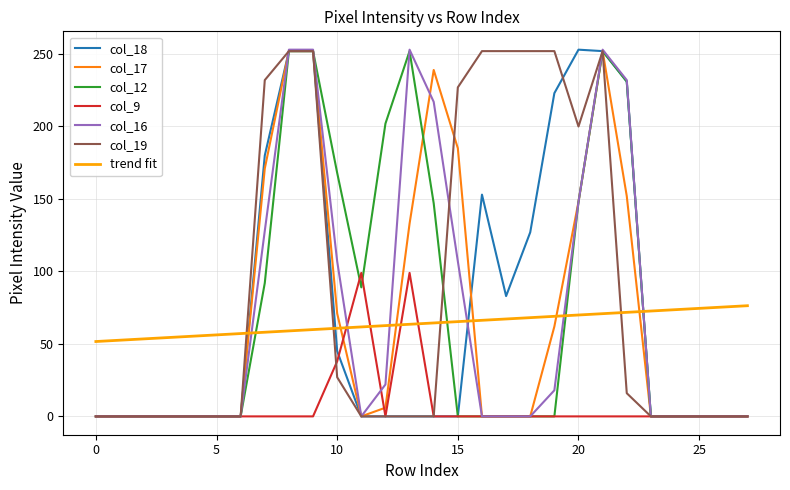

At which category does col_17 reach its first local valley?

11